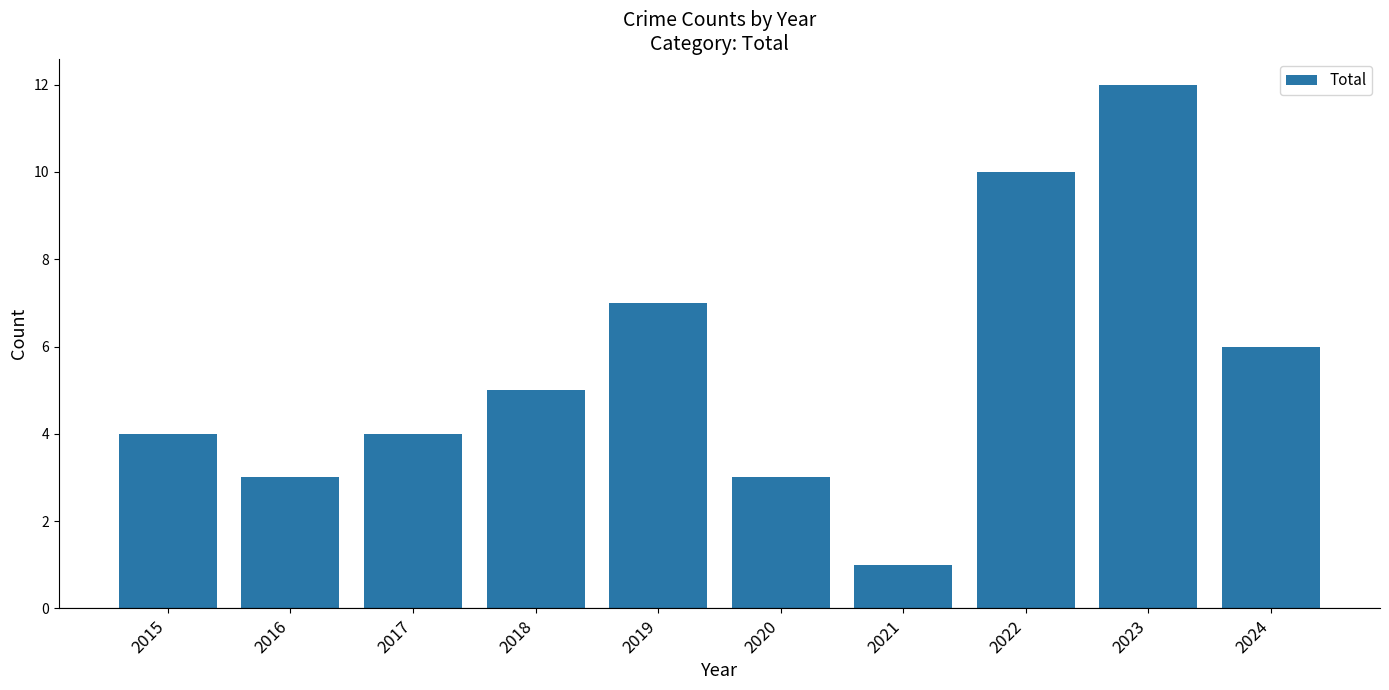

Reading left to right, extract all data points from this chart.

2015=4	2016=3	2017=4	2018=5	2019=7	2020=3	2021=1	2022=10	2023=12	2024=6